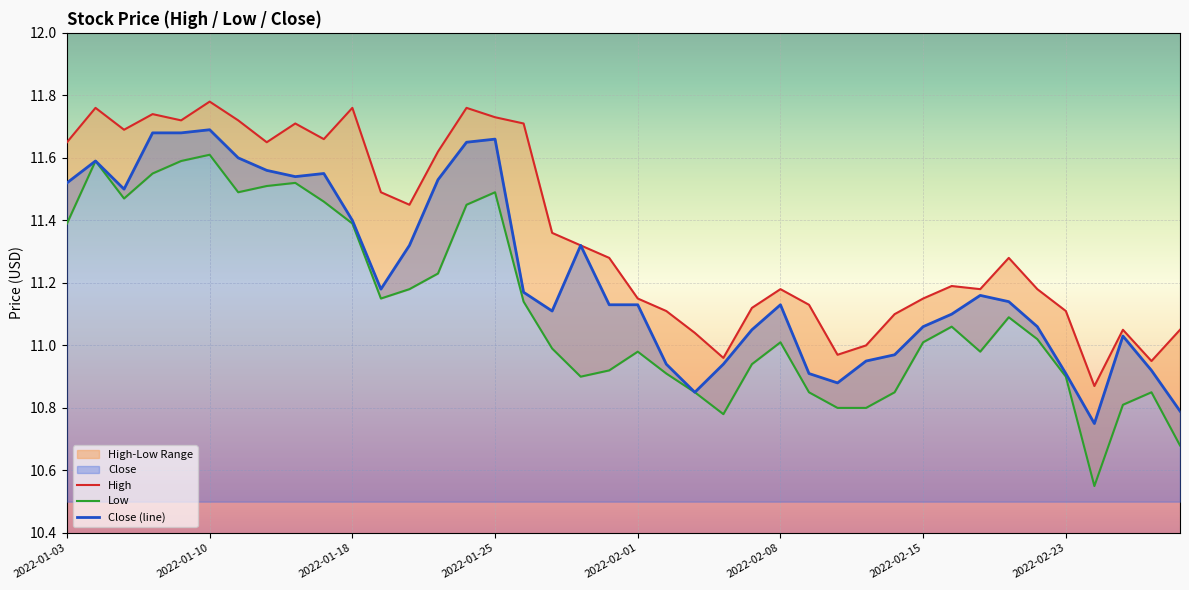

Which series has the widest spread of values?

Low